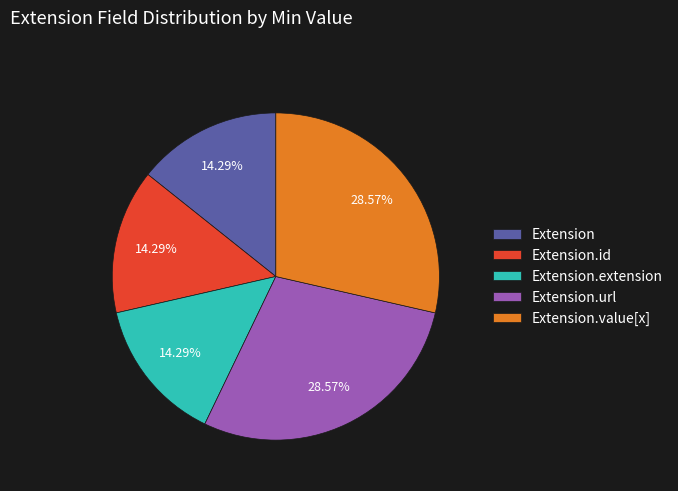

How many slices are in this pie chart?

5